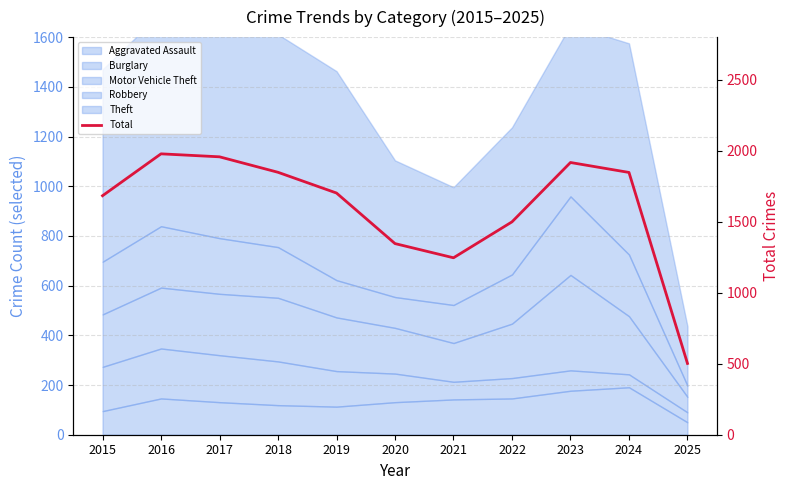

At which category does the chart reach its peak across all series?

2016